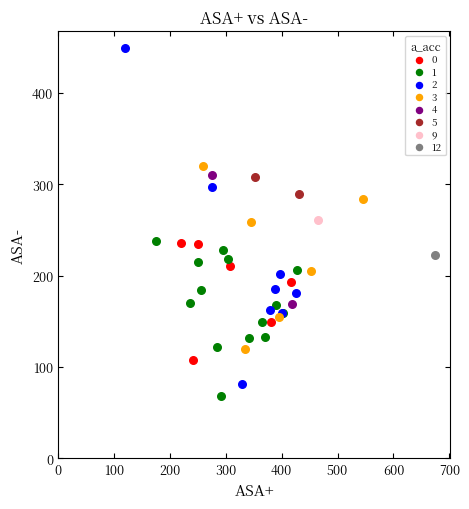

Which series contains the lowest Y value?

1